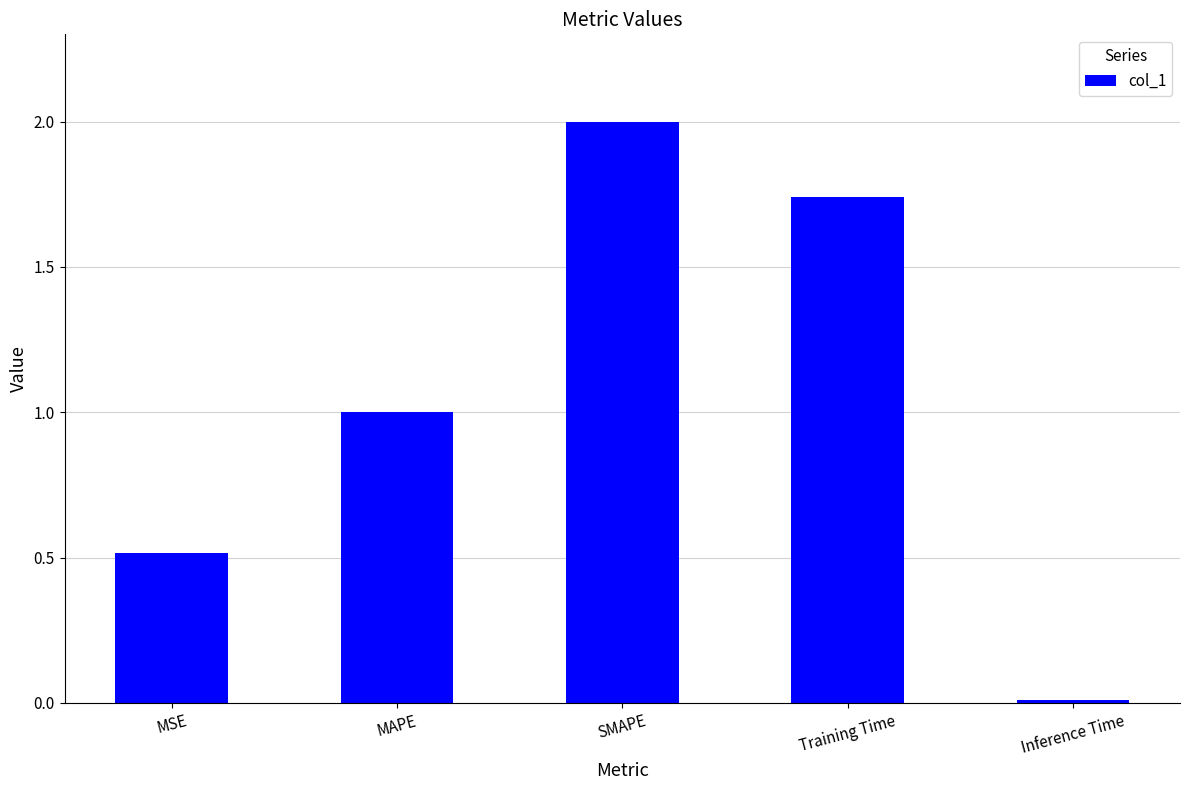

How many bars are there in total?

5